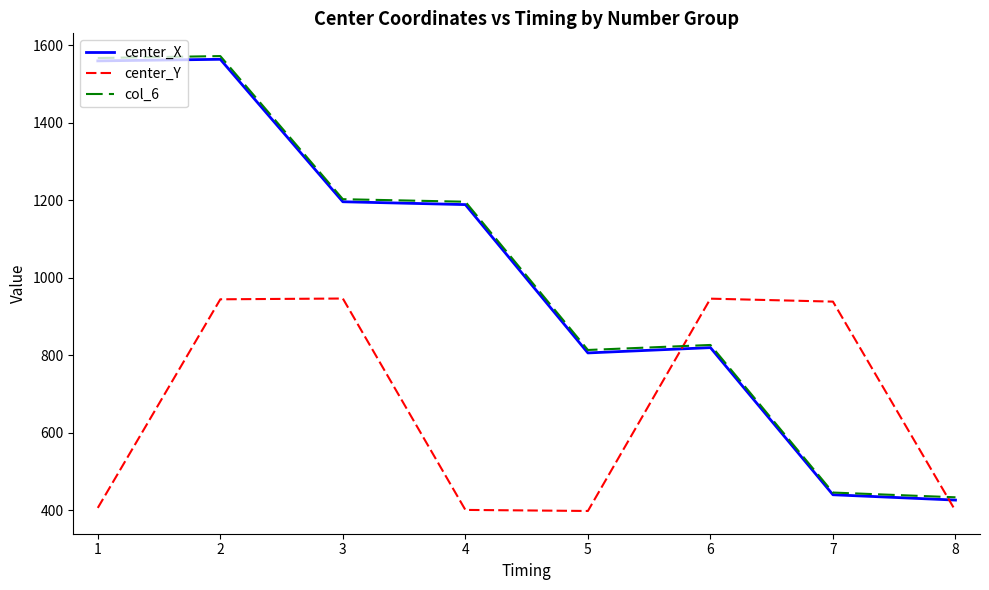

True or false: center_Y and center_X cross at least once.

True